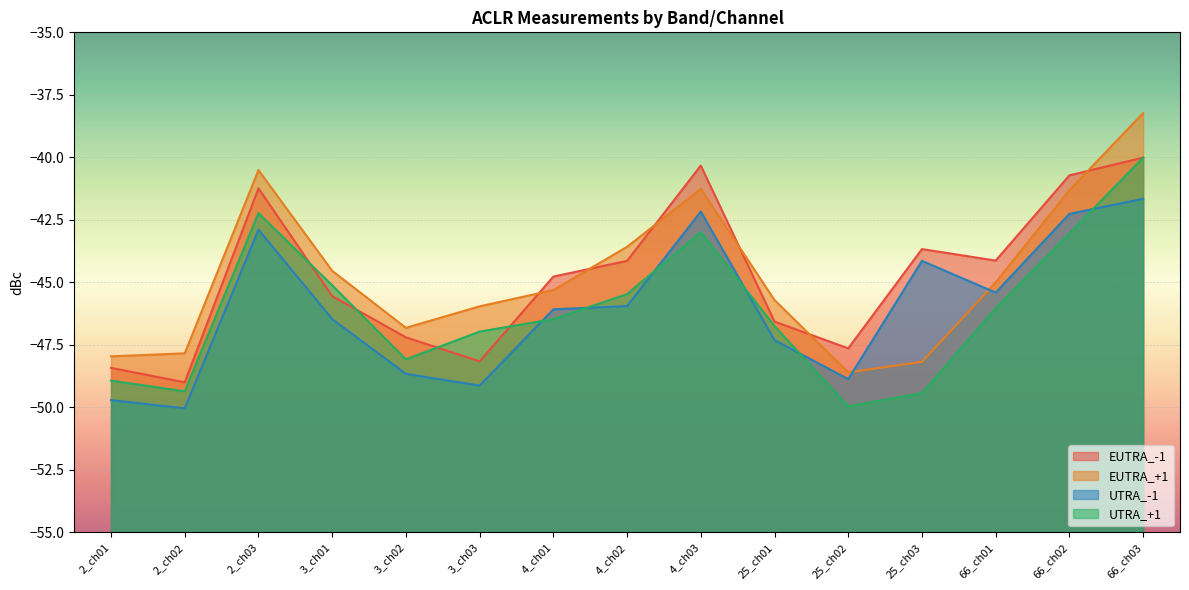

Which series has the largest total across all categories?

EUTRA_+1